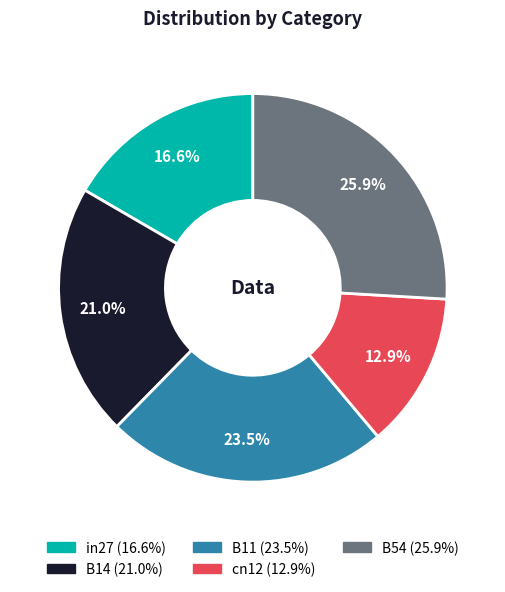

The in27 slice represents 17% of the pie. True or false?

True